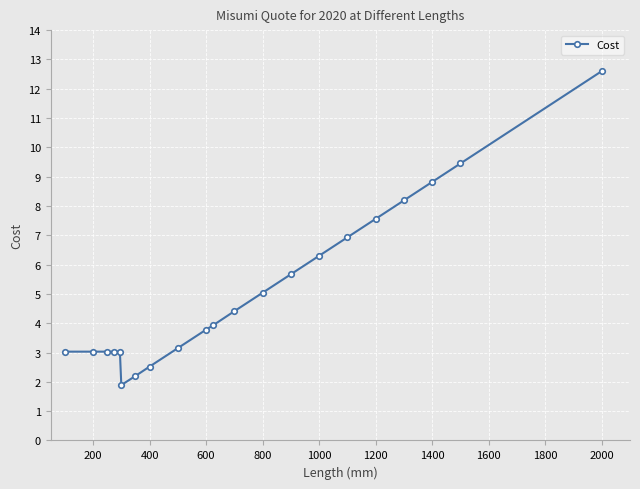

What is the value of the 17th point from the left?

7.6